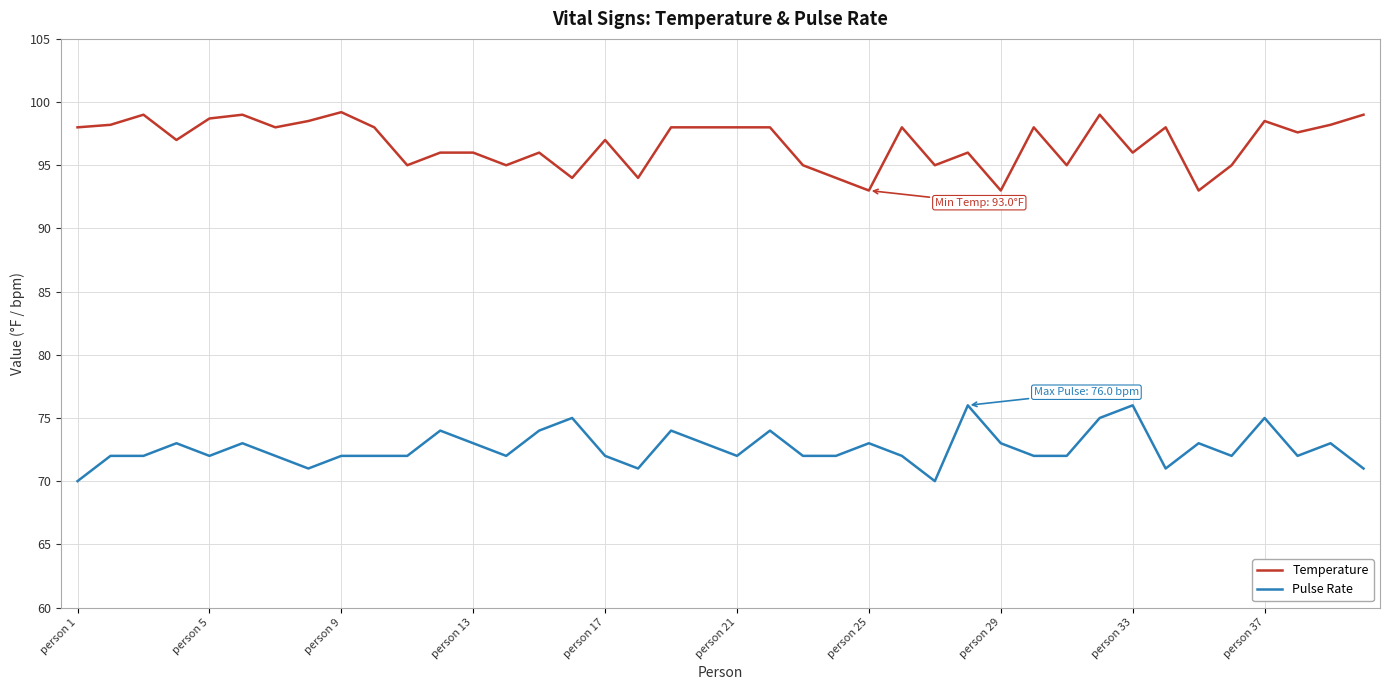

Which series has the widest spread of values?

Temperature